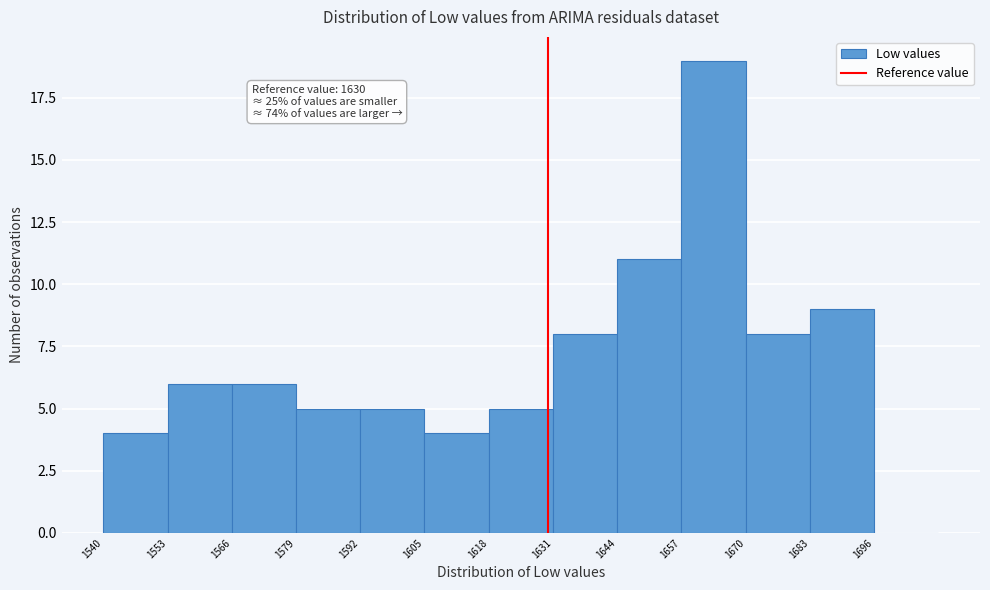

Which range on the x-axis has the tallest bar?

1657 to 1670